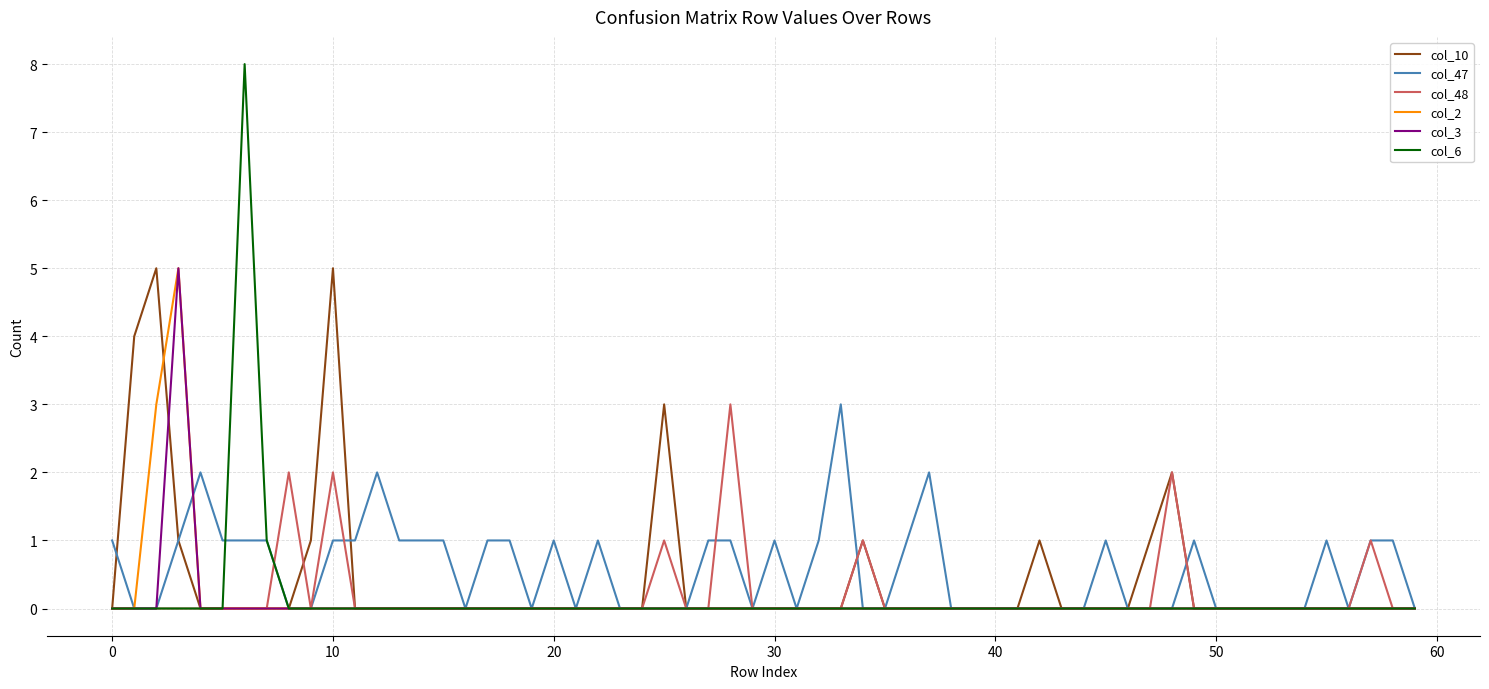

True or false: col_48 and col_47 intersect in this chart.

True